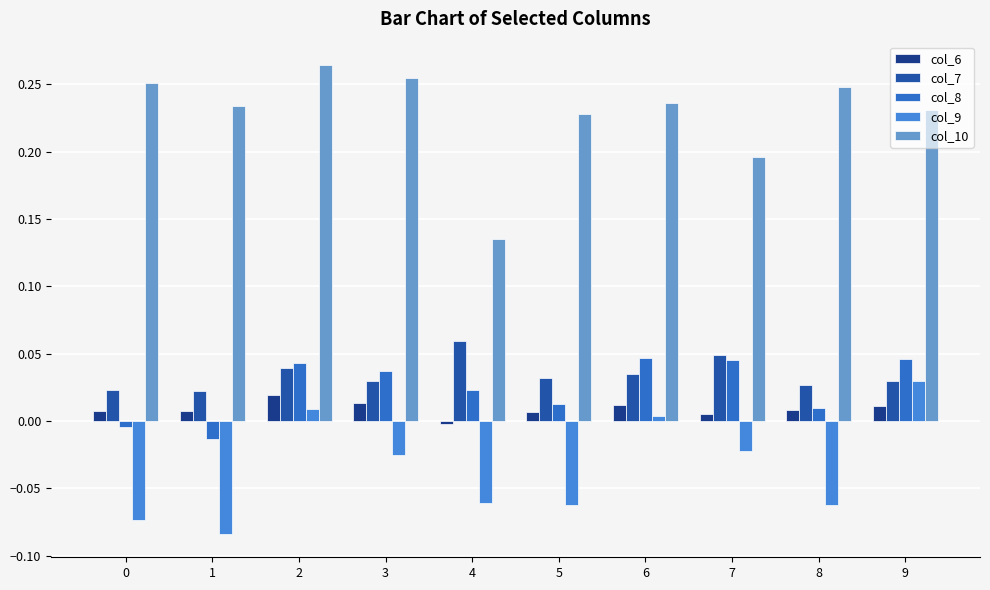

Which category has the highest value across all series?

2